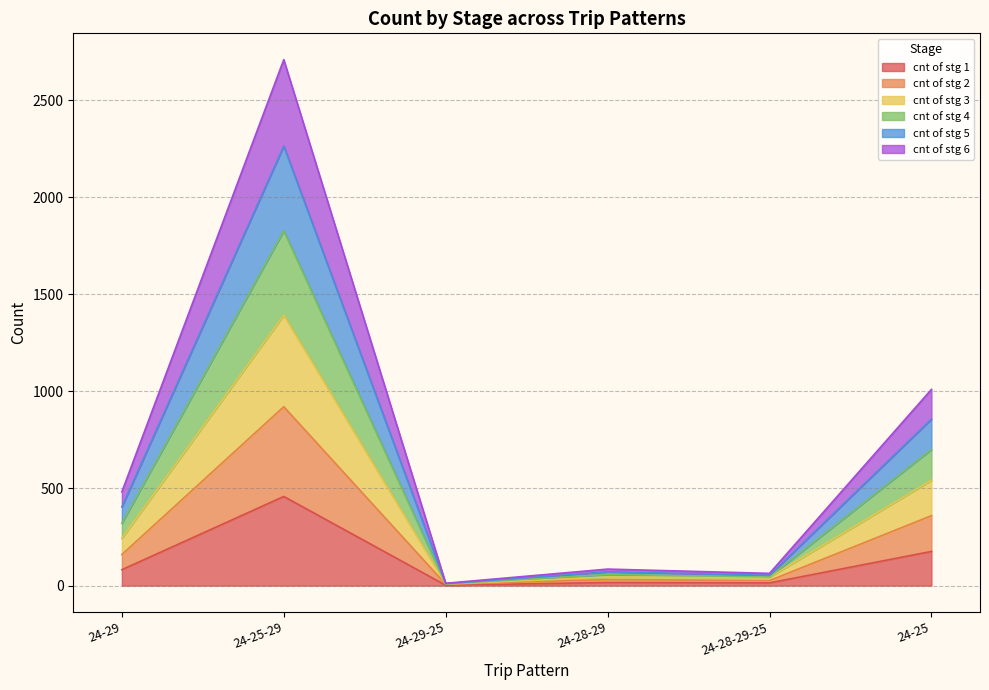

How many values in the cnt of stg 2 series exceed 160?

2